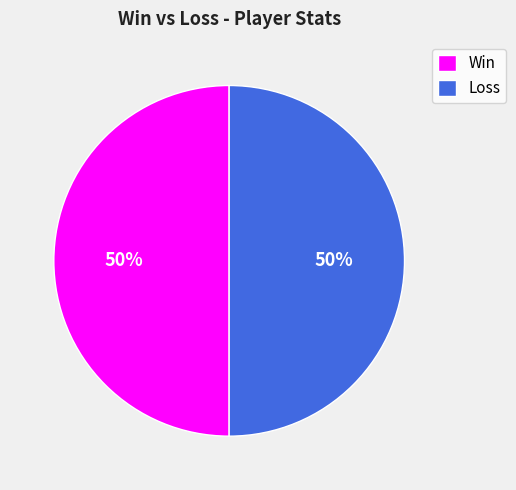

How many slices are in this pie chart?

2